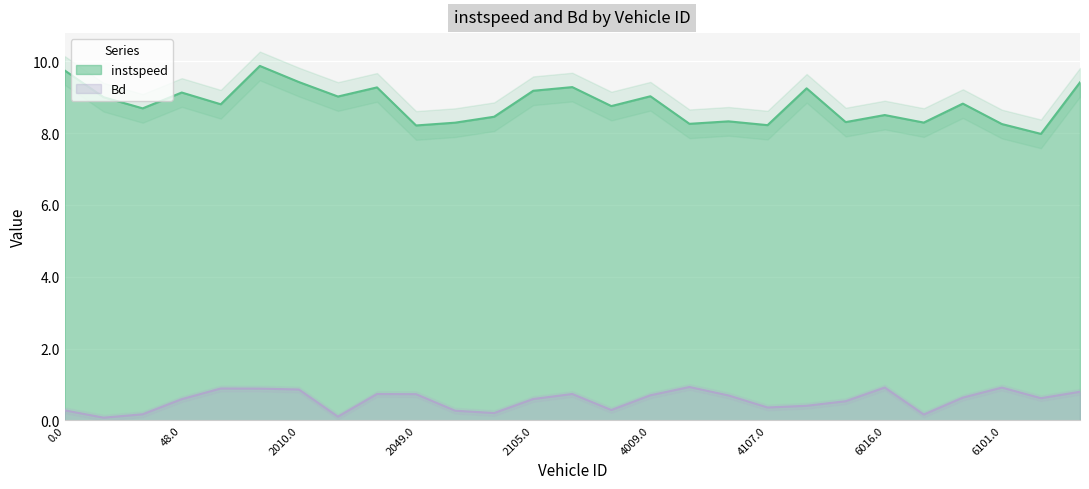

How many series are shown in this chart?

2